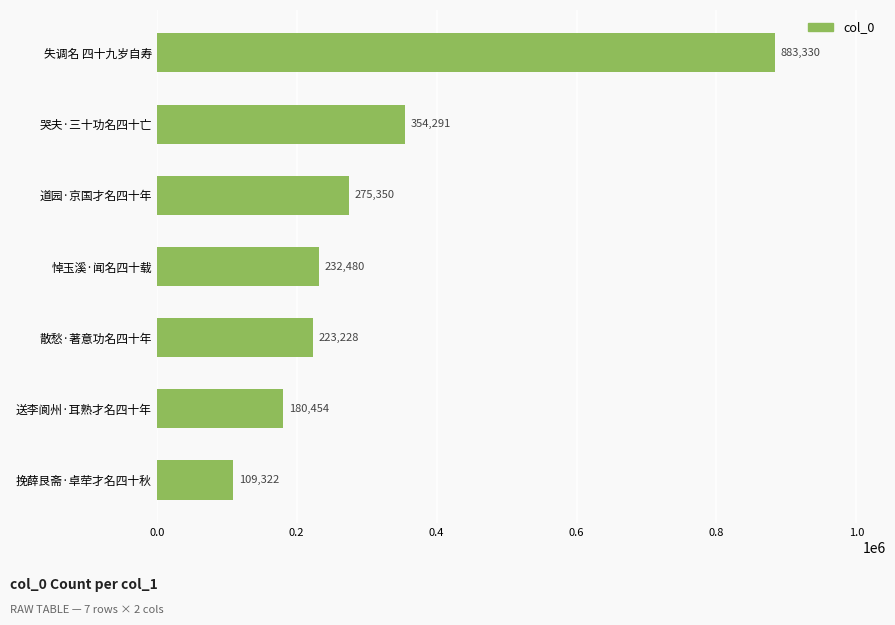

How many values are below 232480?

3